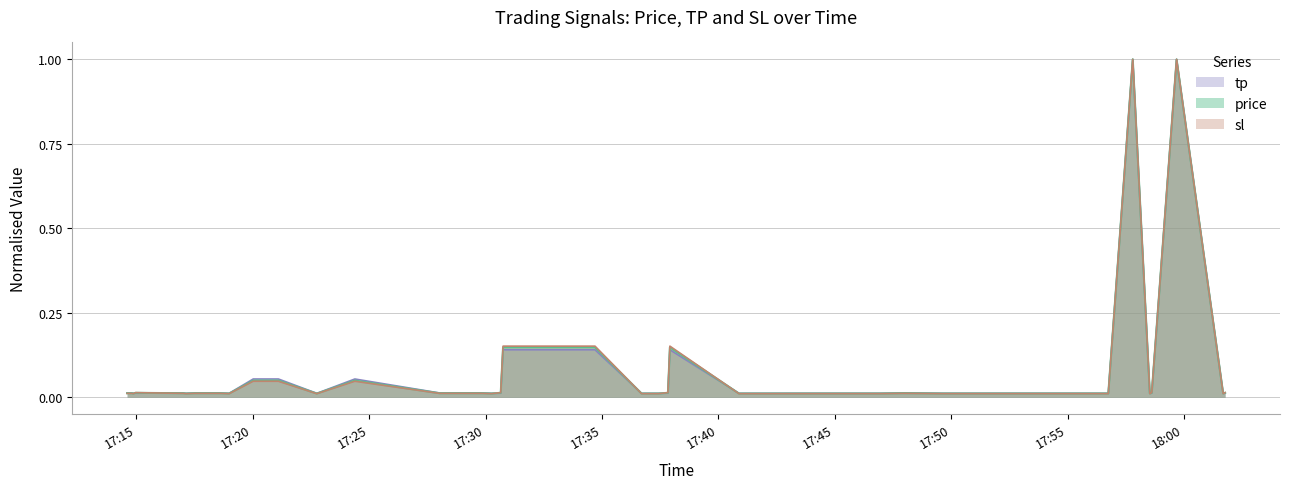

Which series has the largest range (max minus min)?

sl